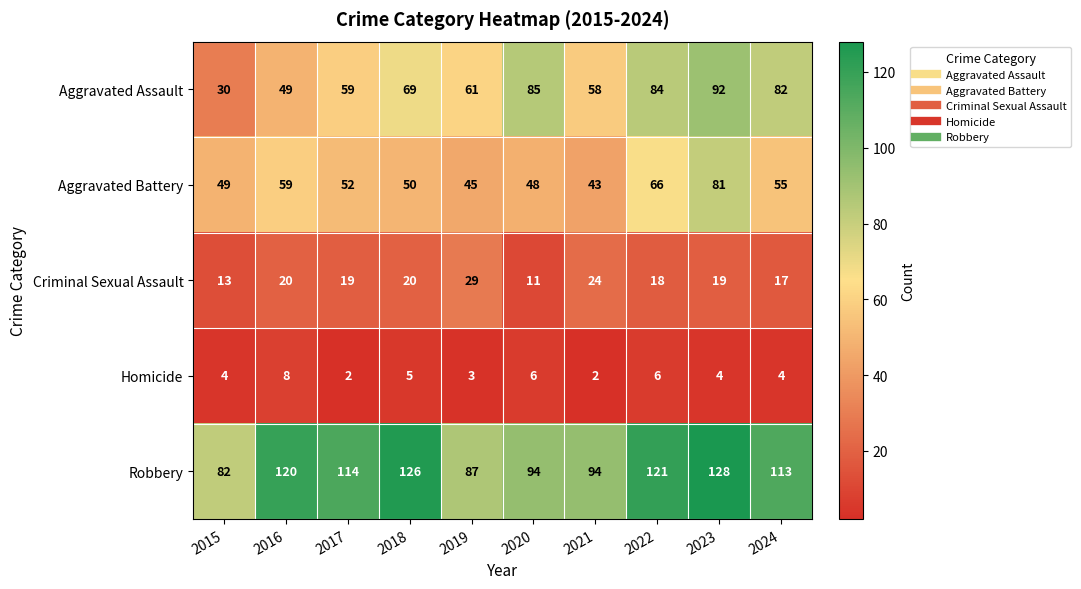

List the series in order of their peak value, lowest first.

Homicide, Criminal Sexual Assault, Aggravated Battery, Aggravated Assault, Robbery